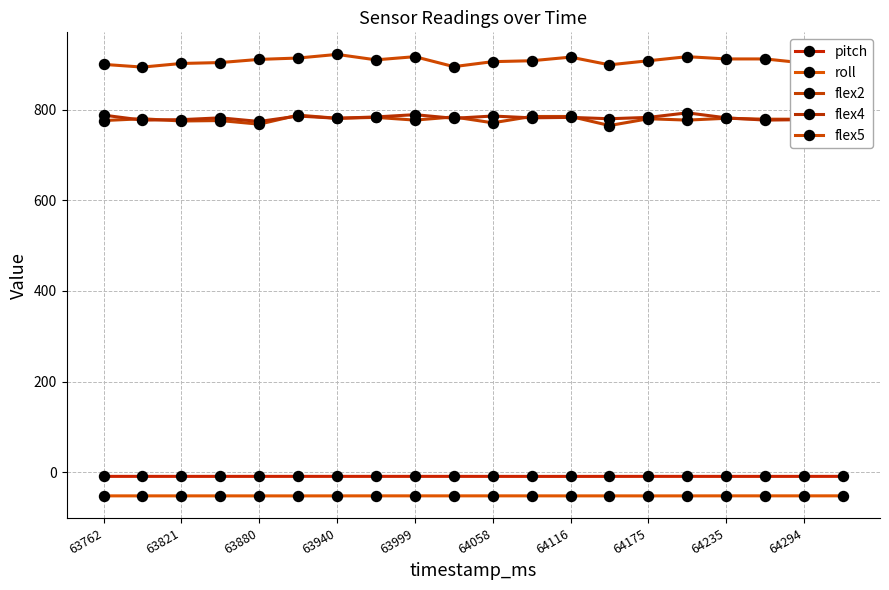

How many series are shown in this chart?

5